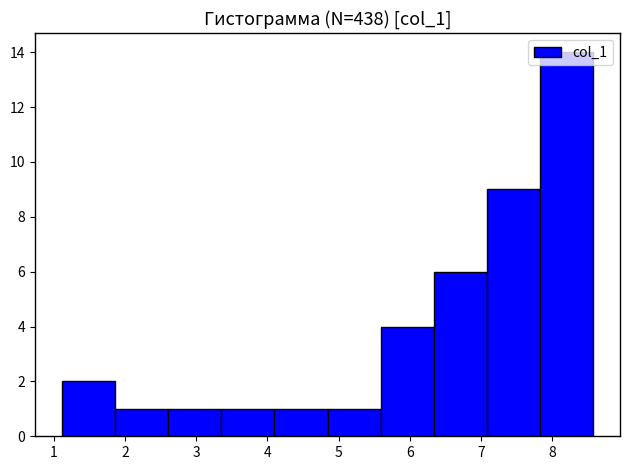

What is the height of the bar covering 6.3 to 7.1 on the x-axis? Neither the bar edges nor the heights are printed on the chart, so give them approximately, as read against the axes.

6